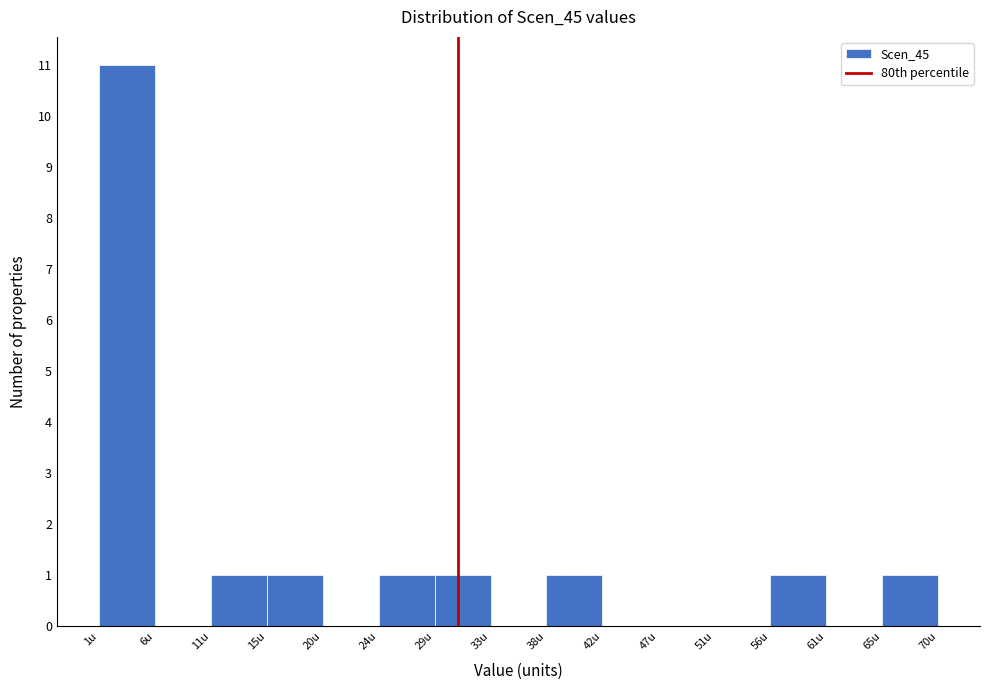

How tall is the bar that spans 65.0 to 69.5 on the x-axis? Neither the bar edges nor the heights are printed on the chart, so give them approximately, as read against the axes.

1